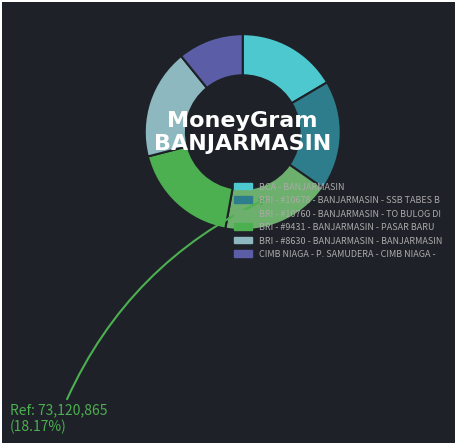

Which category has the smallest portion of the pie?

CIMB NIAGA - P. SAMUDERA - CIMB NIAGA -